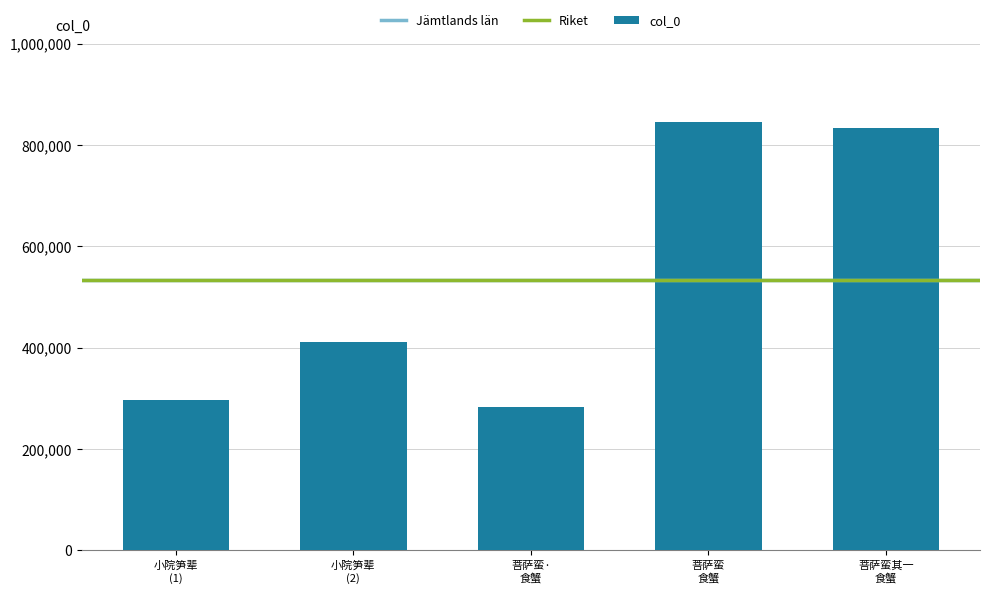

What is the smallest value displayed?

283381